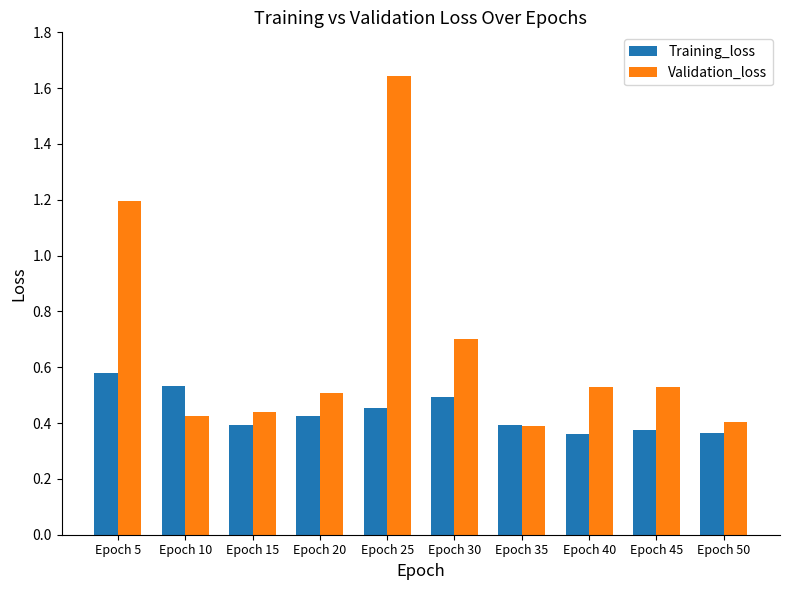

Where is Validation_loss nearest to the value 1?

Epoch 5